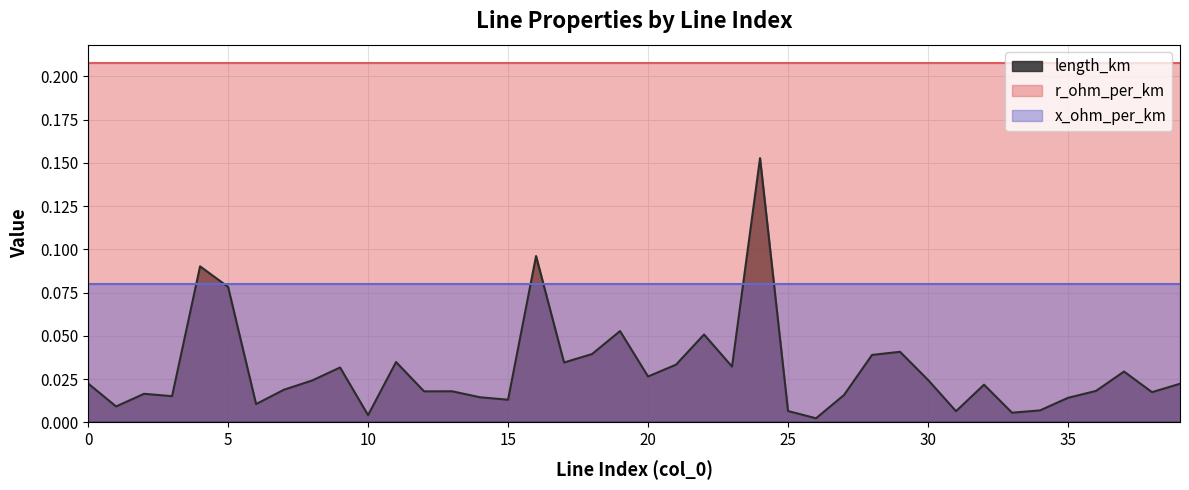

List the series in order of their peak value, highest first.

r_ohm_per_km, length_km, x_ohm_per_km